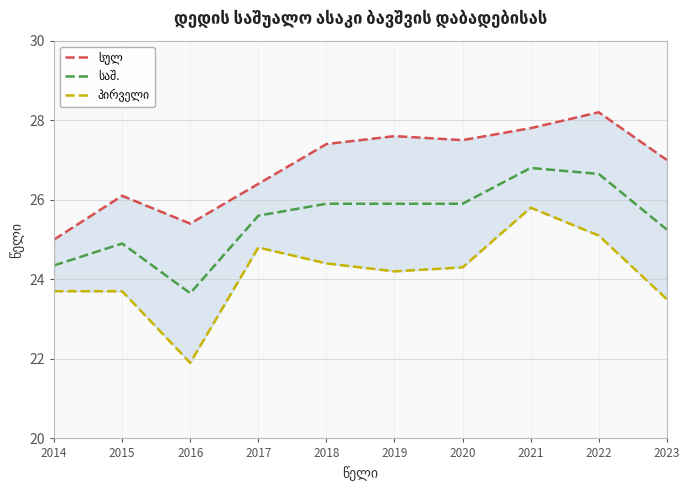

What is the value of the სულ point at the 8th from the left?

27.8